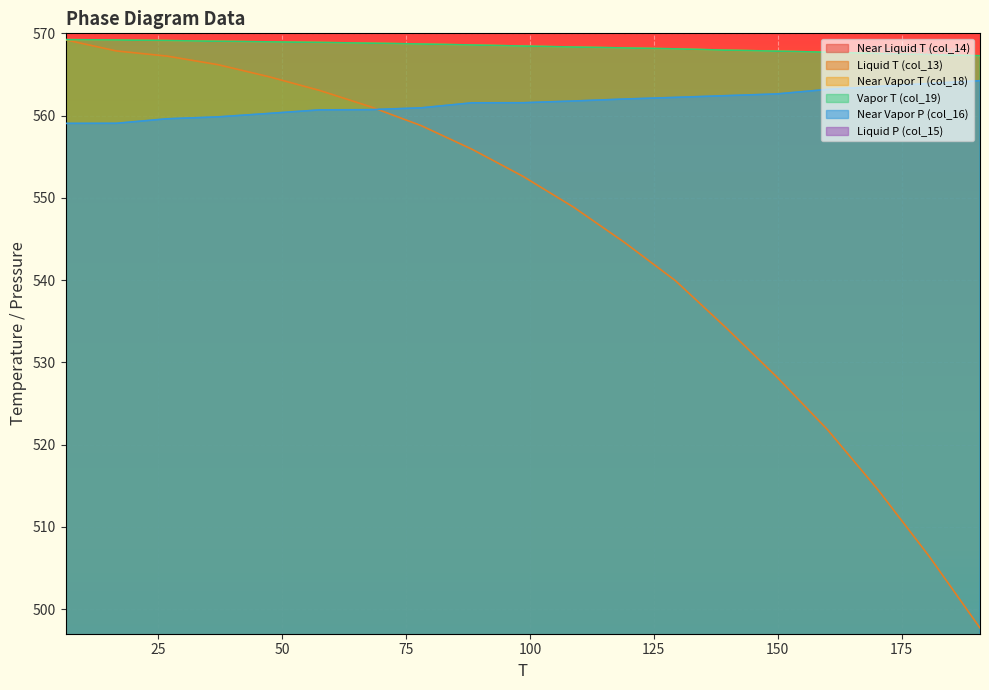

What is the approximate value of Near Vapor T (col_18) at 67.81?

568.8